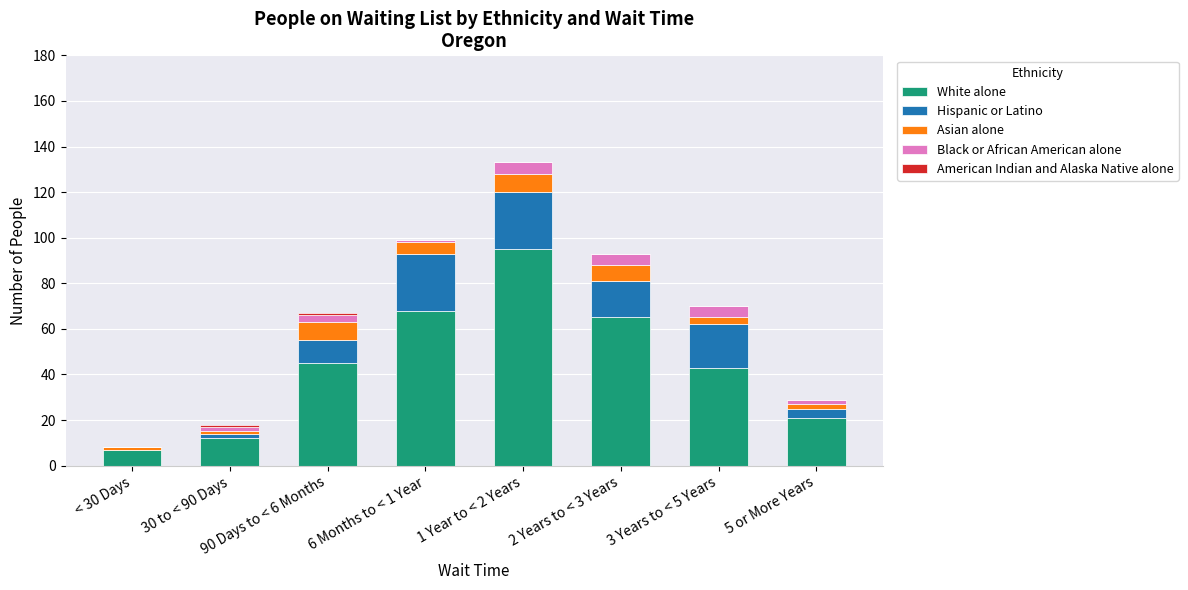

At which label does White alone reach its peak?

1 Year to < 2 Years